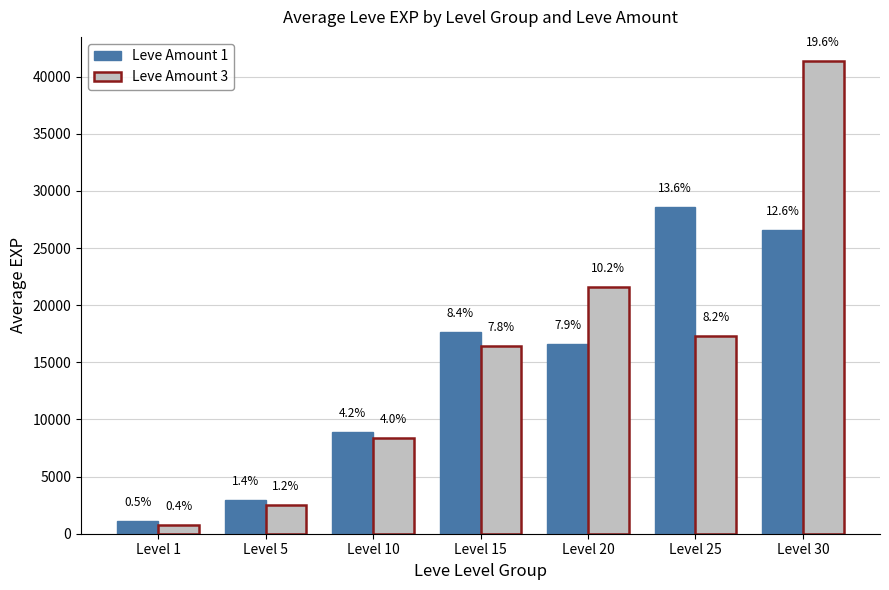

How many bars are there in each group?

2